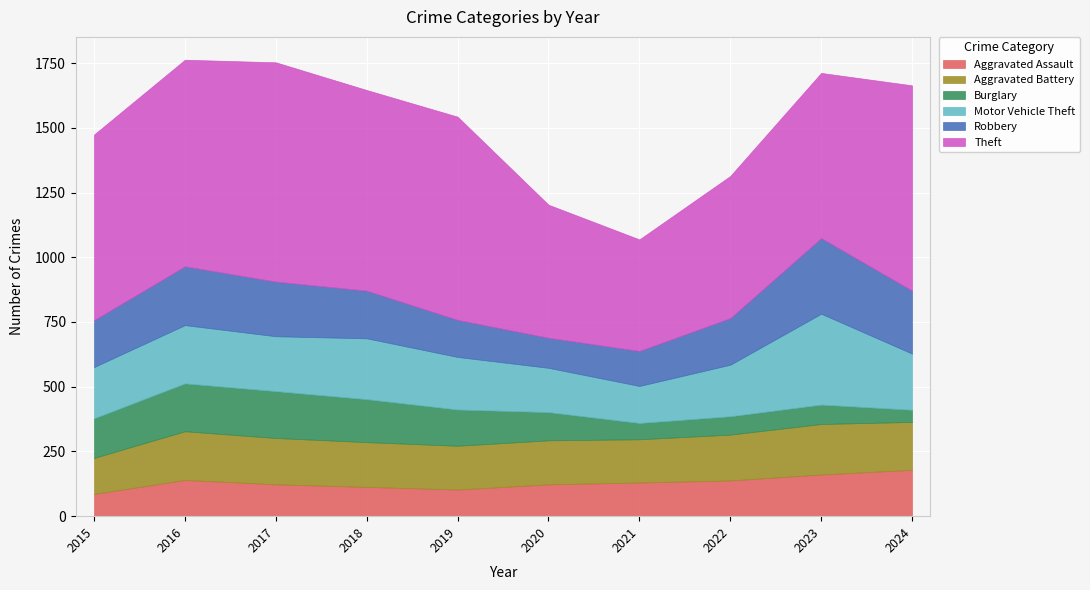

What is the value of the Aggravated Battery point at the 5th from the left?

169